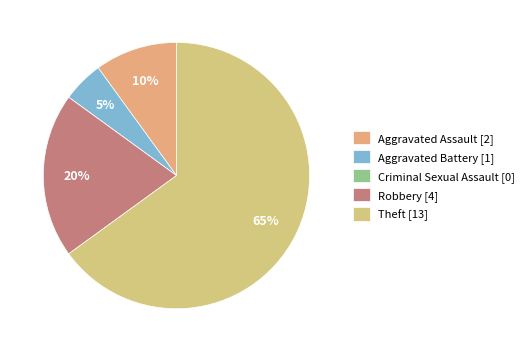

Which slice is the smallest?

Criminal Sexual Assault